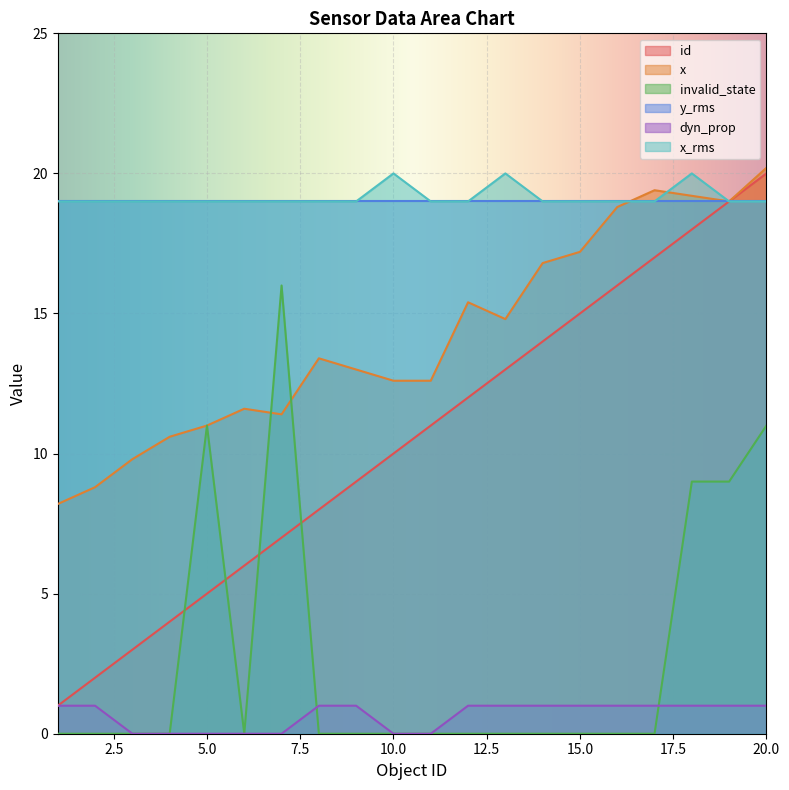

Which series has the largest total across all categories?

x_rms